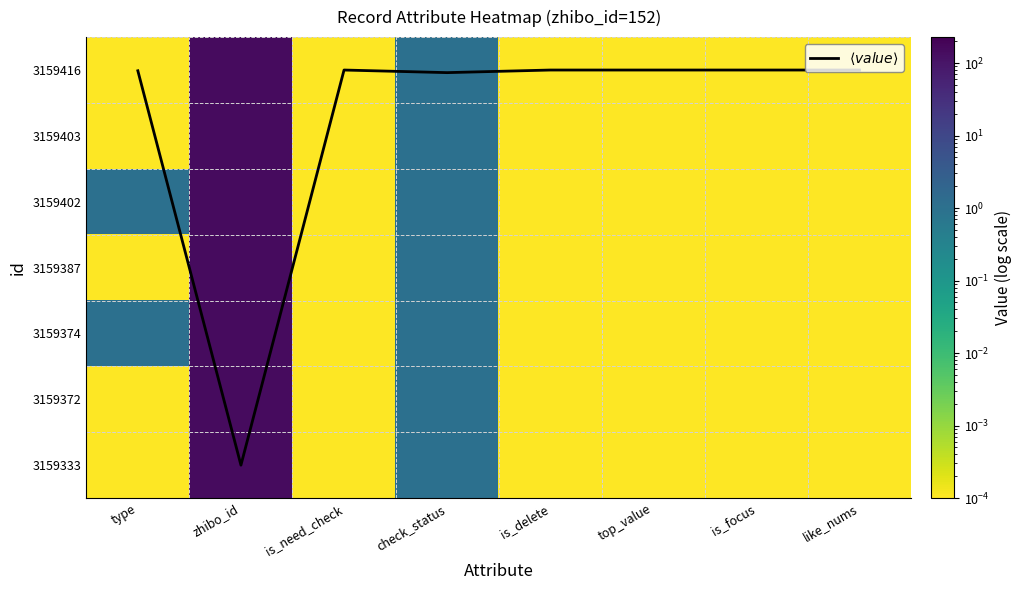

Is it true that 3159387 equals 0.0 at is_focus?

True